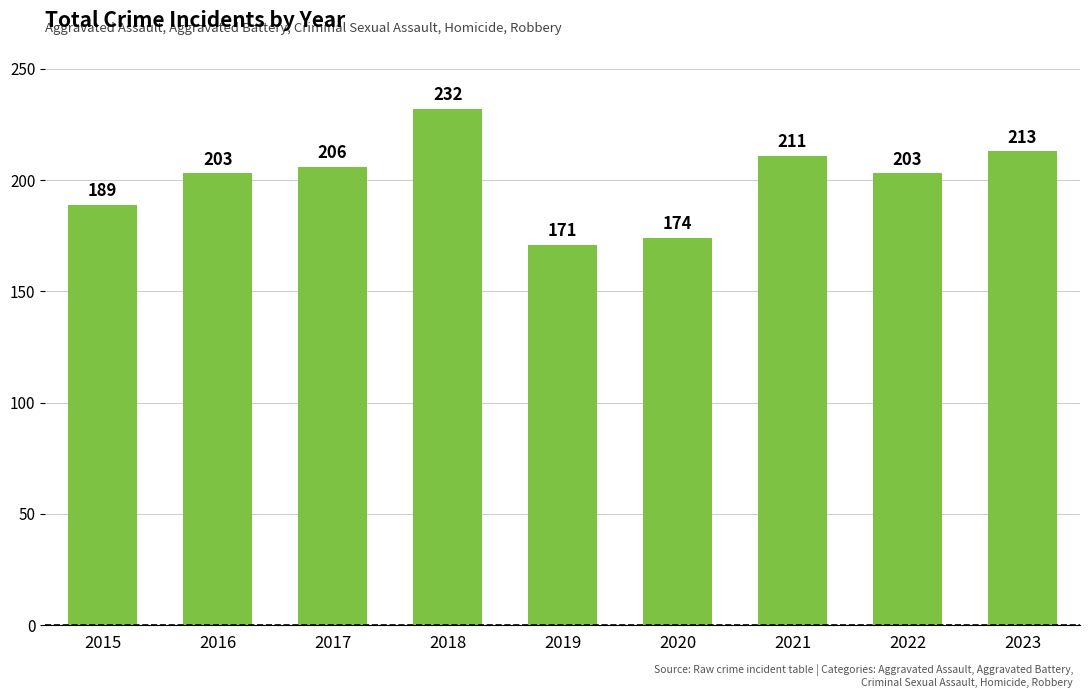

What is the change in value from 2016 to 2023?

+10